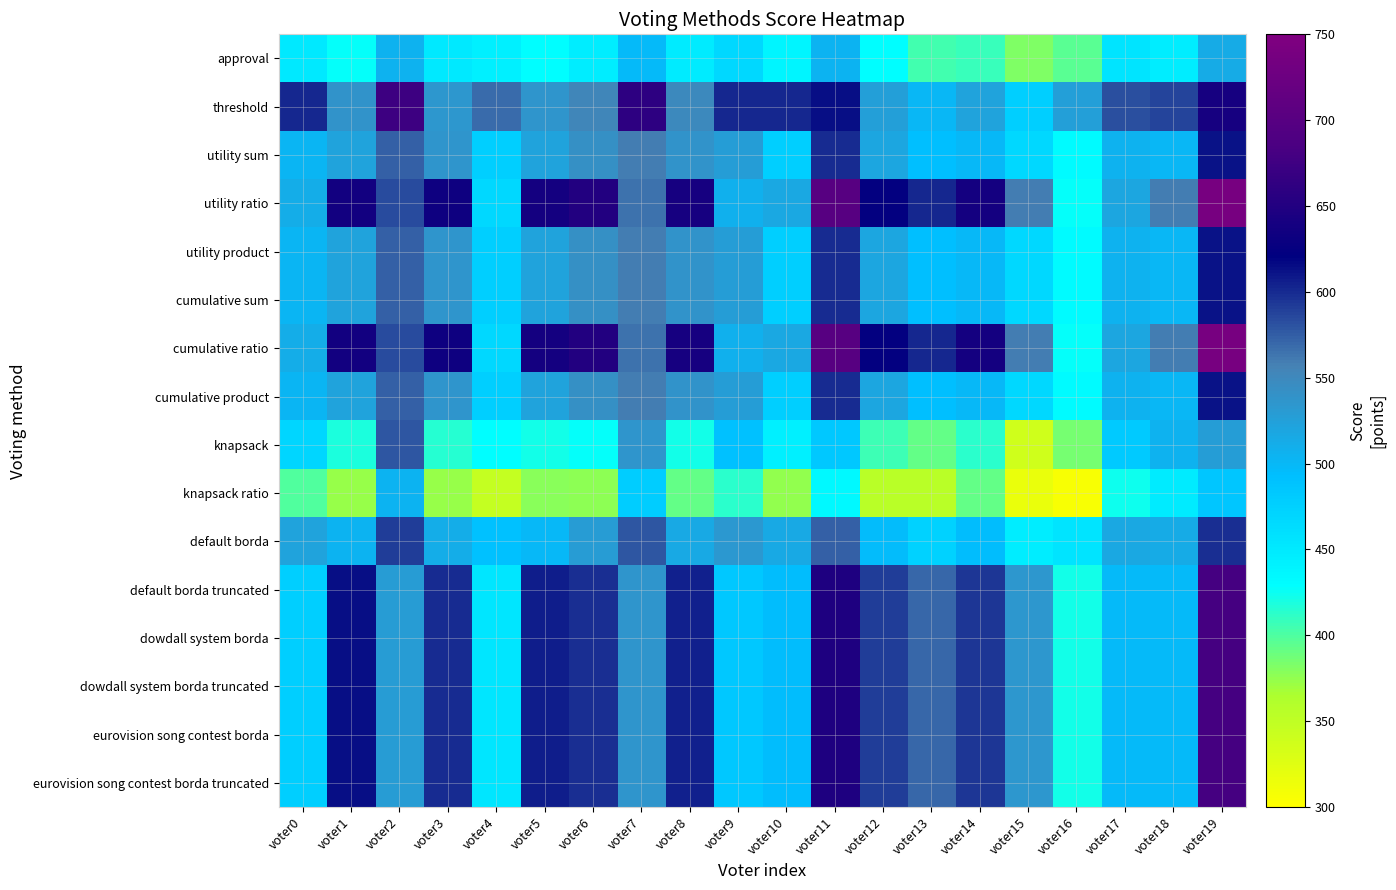

Rank the series at voter4 from lowest to highest value.

knapsack ratio, knapsack, approval, default borda truncated, dowdall system borda, dowdall system borda truncated, eurovision song contest borda, eurovision song contest borda truncated, utility ratio, cumulative ratio, utility sum, utility product, cumulative sum, cumulative product, default borda, threshold